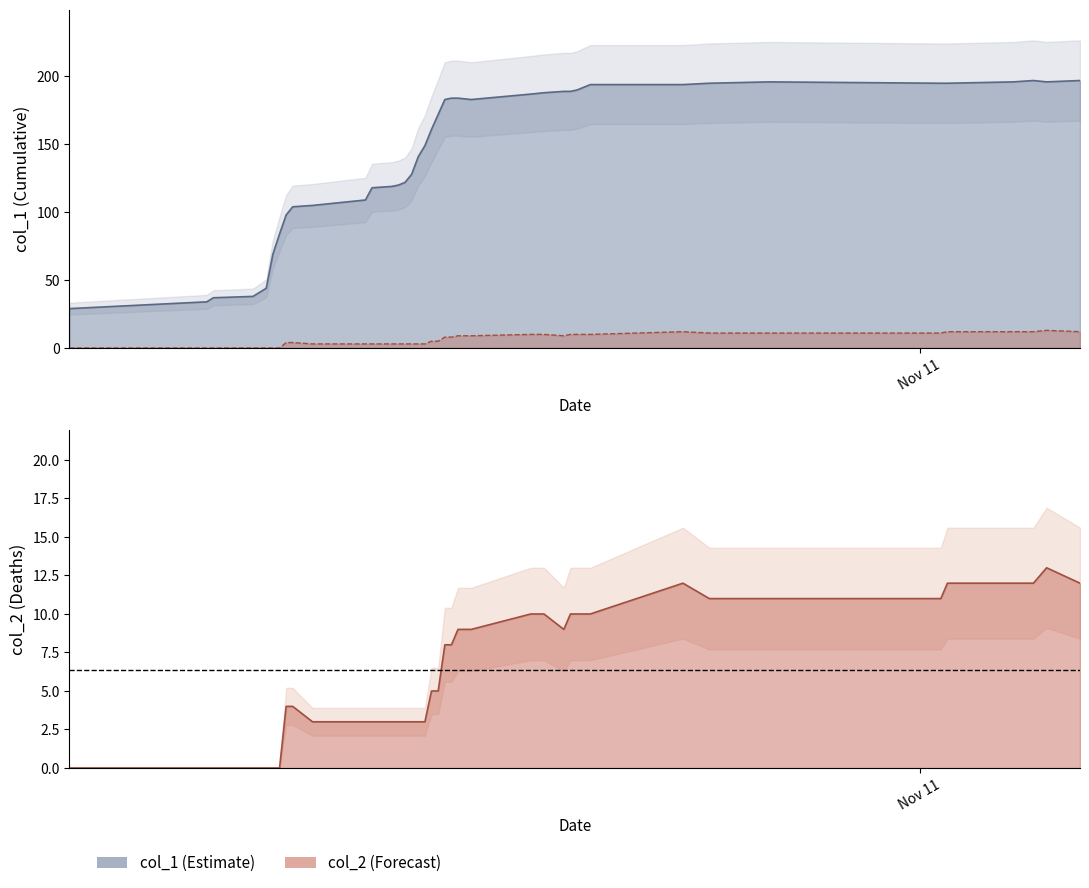

Is the value of col_2 at 32 greater than the value of col_1 at 31?

No